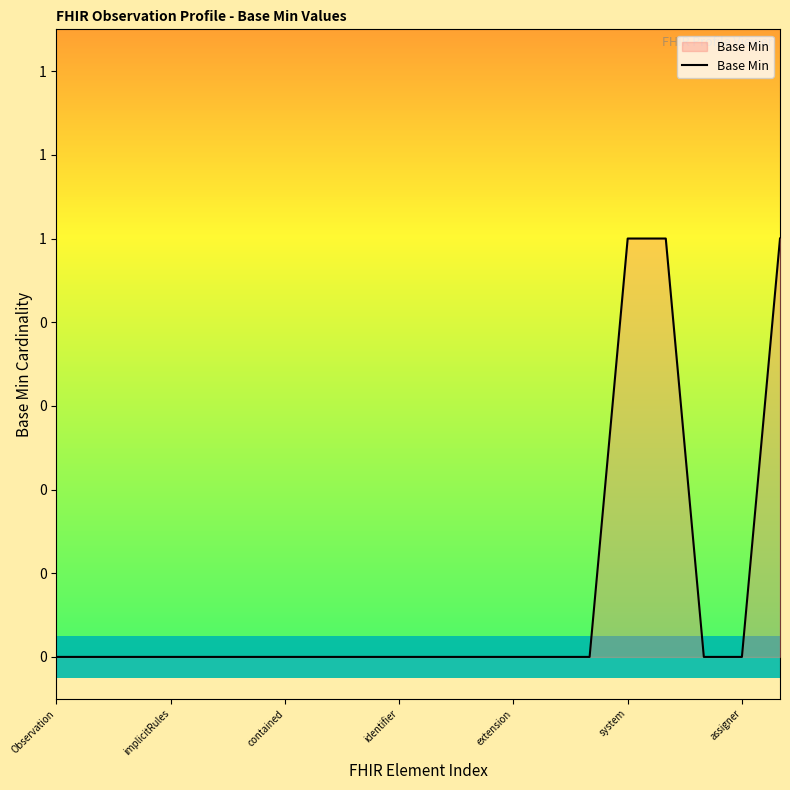

Does the chart display data point markers on the line(s)?

No